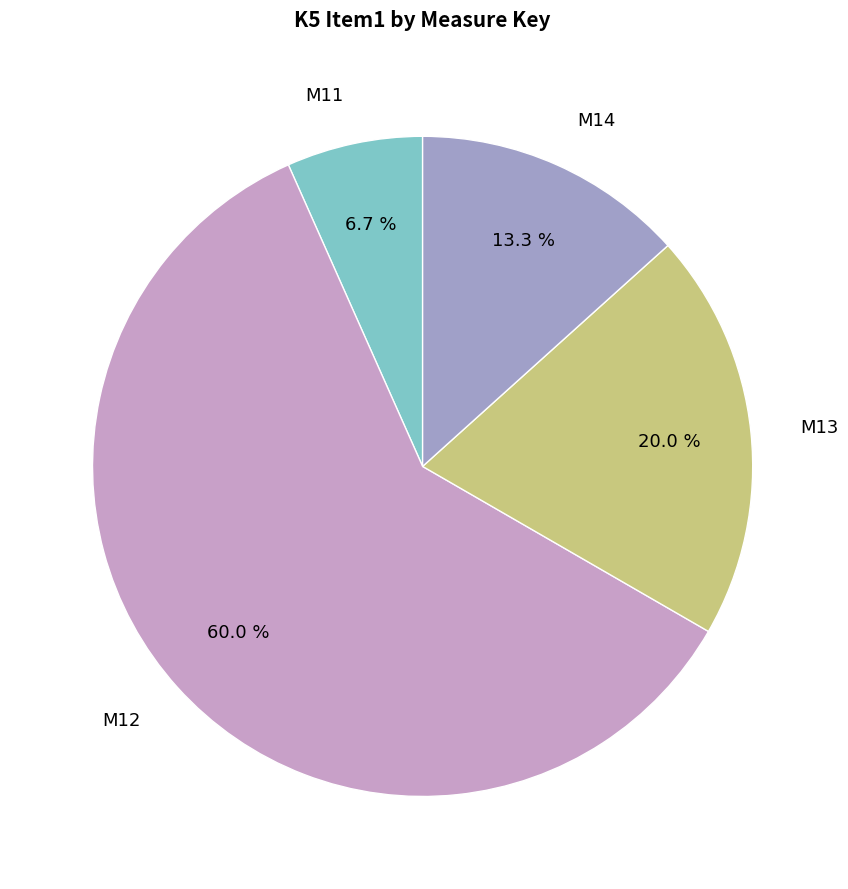

Rank the categories by value from lowest to highest.

M11, M14, M13, M12